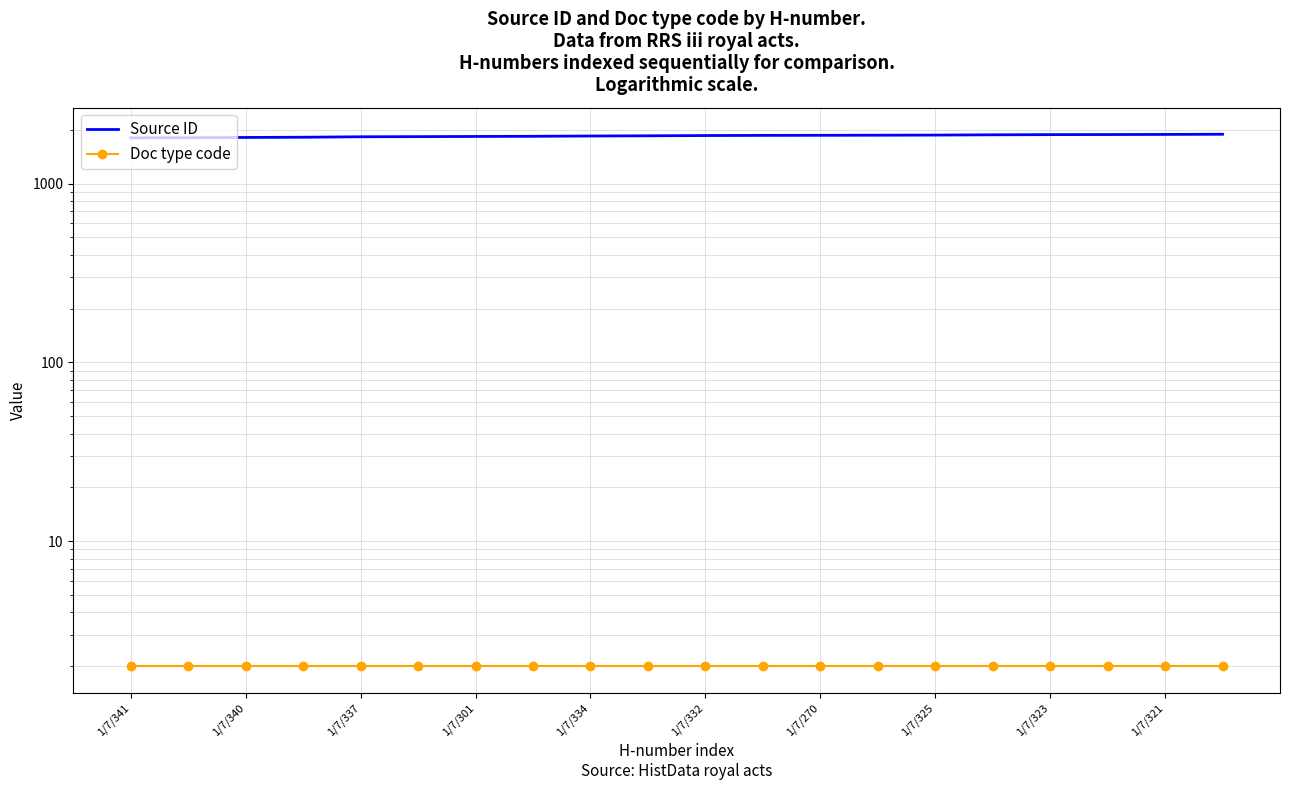

What is the greatest value displayed?

1889